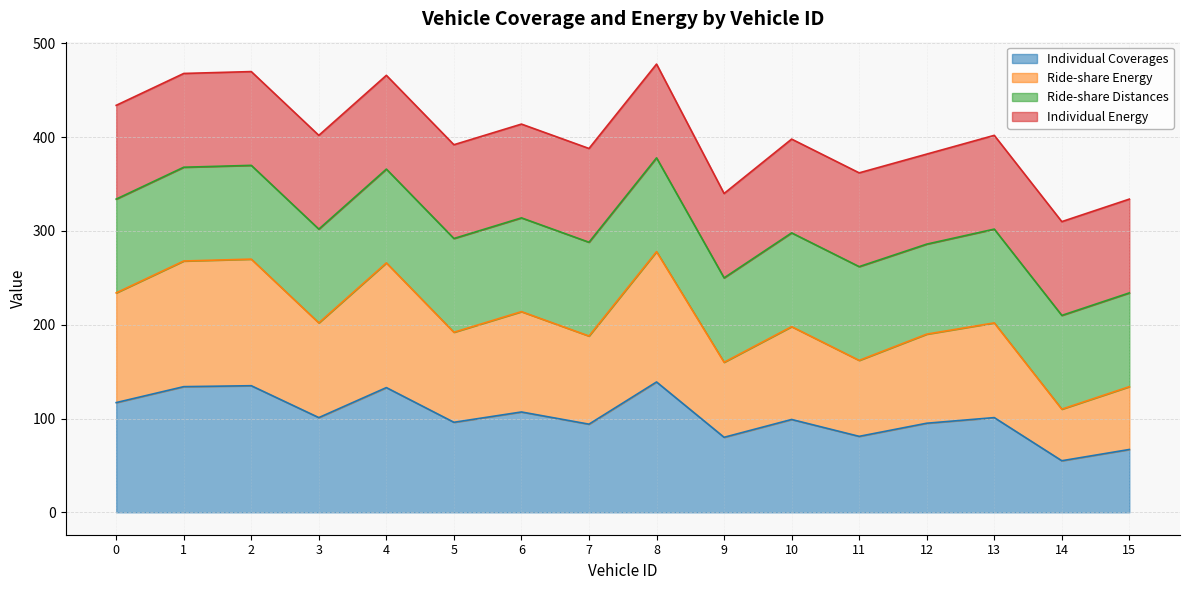

True or false: Individual Coverages and Ride-share Energy intersect in this chart.

False